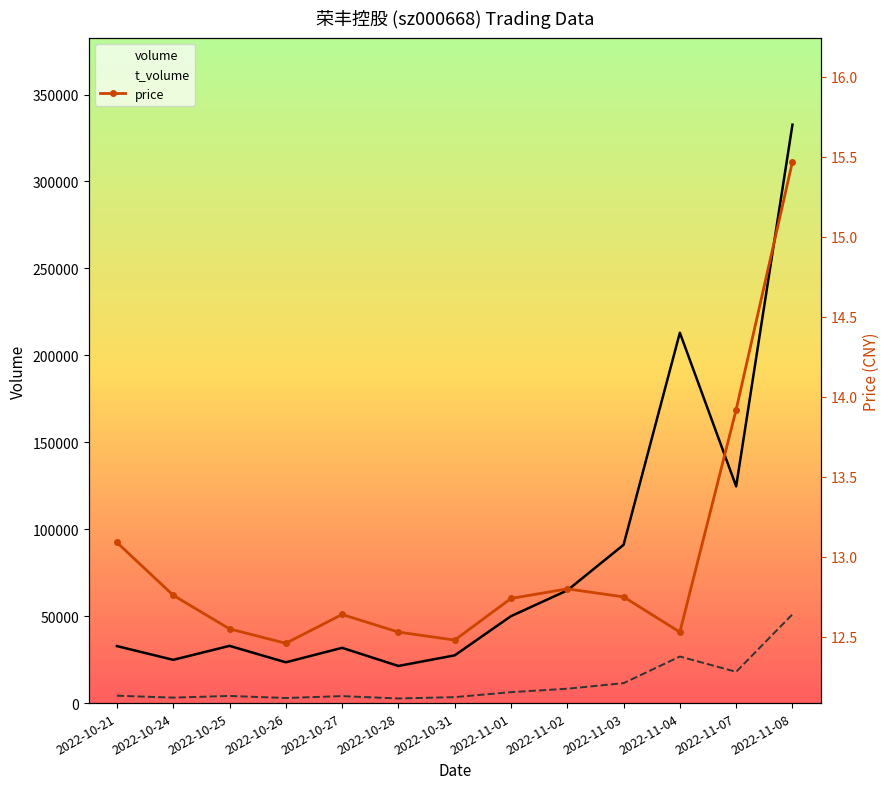

True or false: t_volume and price intersect in this chart.

False